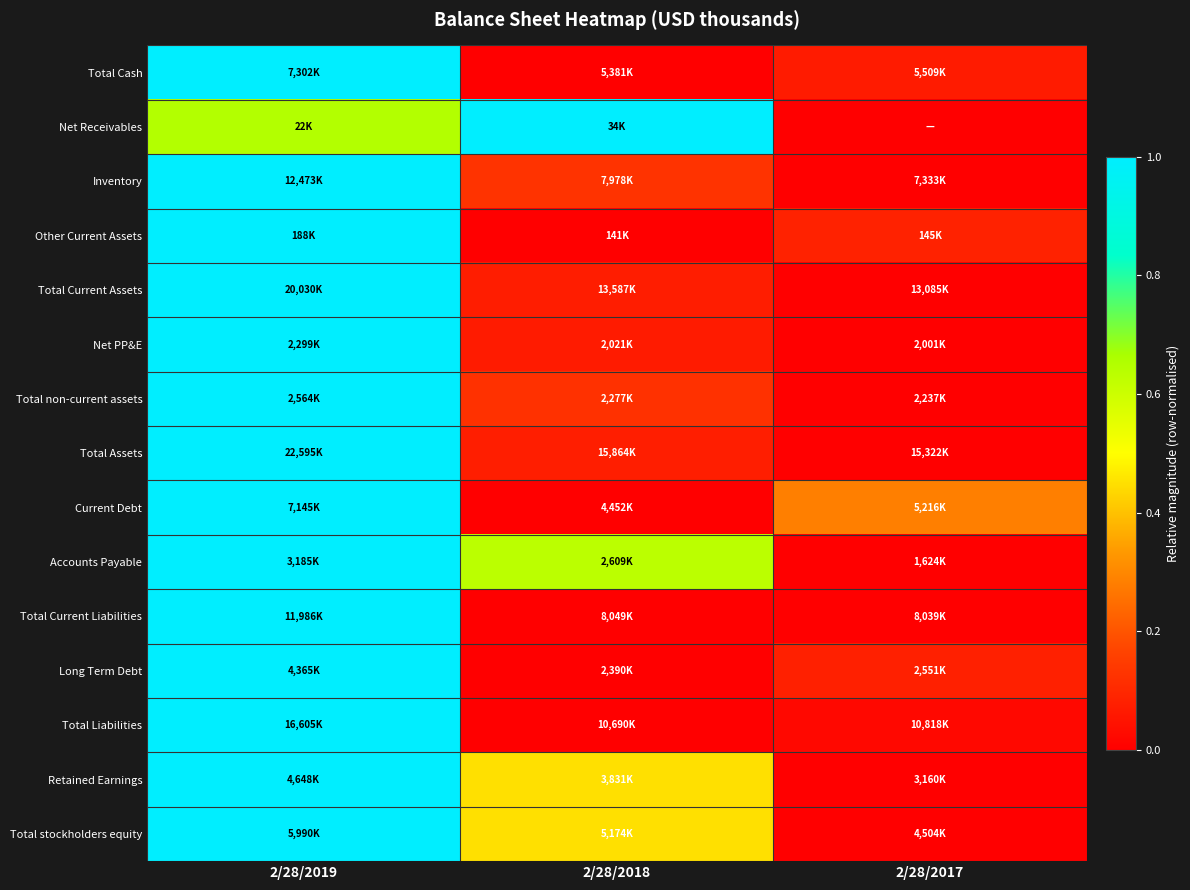

Reading left to right, what are all the values shown in this chart?

Total Cash: 2/28/2019=1.0	2/28/2018=0.0	2/28/2017=0.1
Net Receivables: 2/28/2019=0.6	2/28/2018=1.0	2/28/2017=0.0
Inventory: 2/28/2019=1.0	2/28/2018=0.1	2/28/2017=0.0
Other Current Assets: 2/28/2019=1.0	2/28/2018=0.0	2/28/2017=0.1
Total Current Assets: 2/28/2019=1.0	2/28/2018=0.1	2/28/2017=0.0
Net PP&E: 2/28/2019=1.0	2/28/2018=0.1	2/28/2017=0.0
Total non-current assets: 2/28/2019=1.0	2/28/2018=0.1	2/28/2017=0.0
Total Assets: 2/28/2019=1.0	2/28/2018=0.1	2/28/2017=0.0
Current Debt: 2/28/2019=1.0	2/28/2018=0.0	2/28/2017=0.3
Accounts Payable: 2/28/2019=1.0	2/28/2018=0.6	2/28/2017=0.0
Total Current Liabilities: 2/28/2019=1.0	2/28/2018=0.0	2/28/2017=0.0
Long Term Debt: 2/28/2019=1.0	2/28/2018=0.0	2/28/2017=0.1
Total Liabilities: 2/28/2019=1.0	2/28/2018=0.0	2/28/2017=0.0
Retained Earnings: 2/28/2019=1.0	2/28/2018=0.5	2/28/2017=0.0
Total stockholders equity: 2/28/2019=1.0	2/28/2018=0.5	2/28/2017=0.0